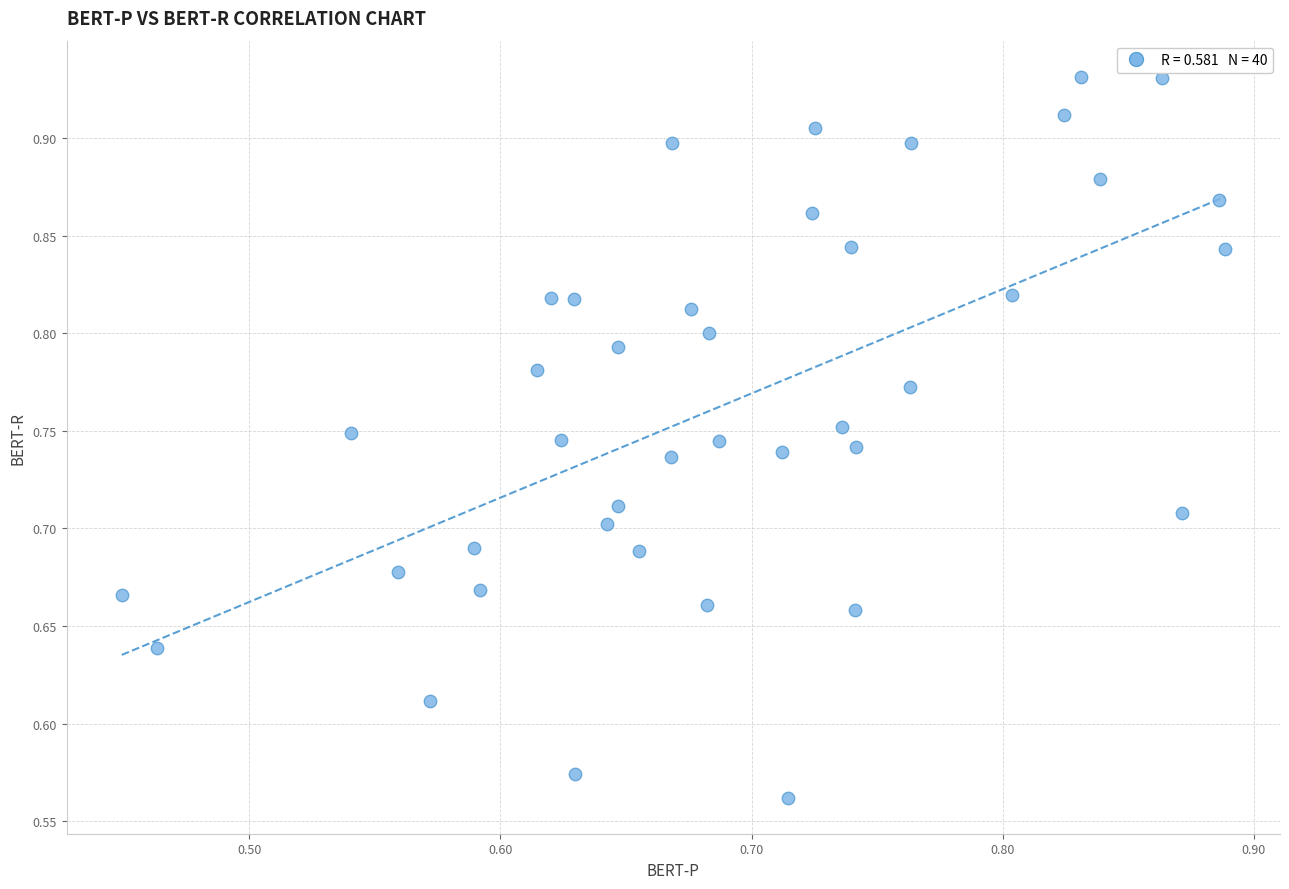

What is the range of Y values (max minus min)?

0.4